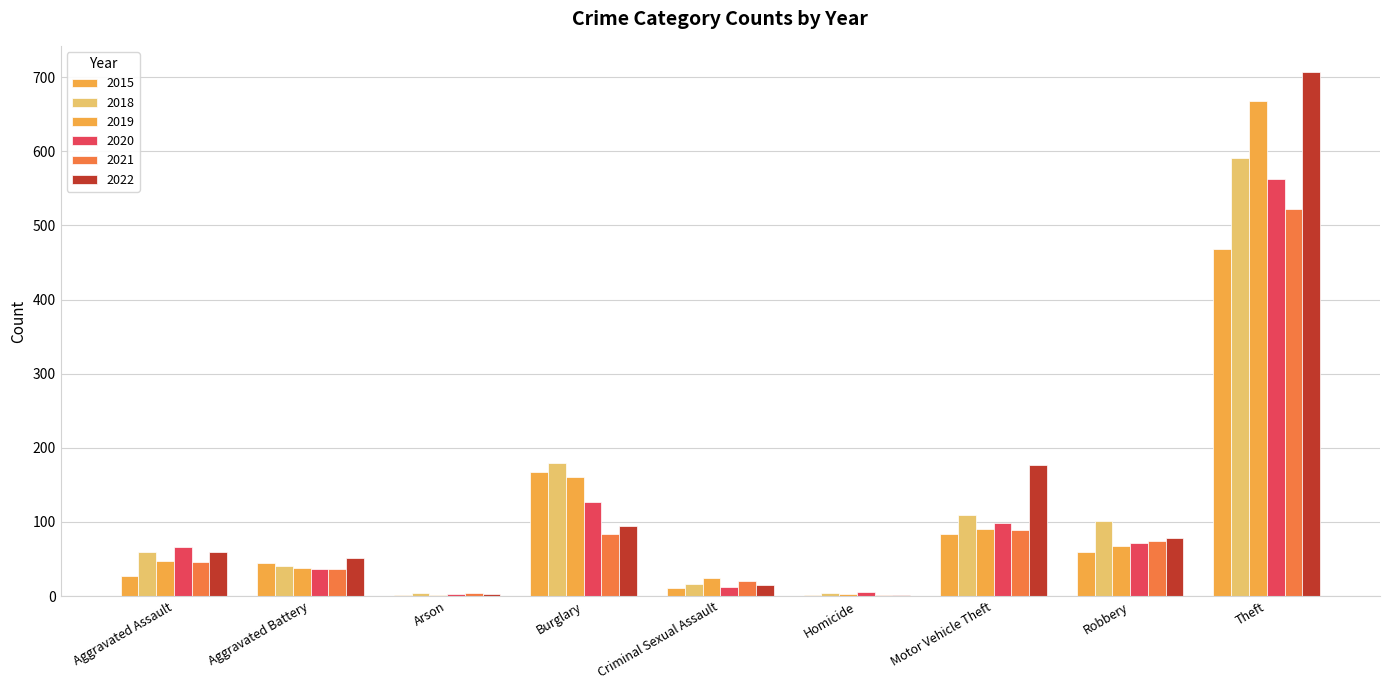

What is the difference between the maximum and second lowest values in the 2018 series?

587